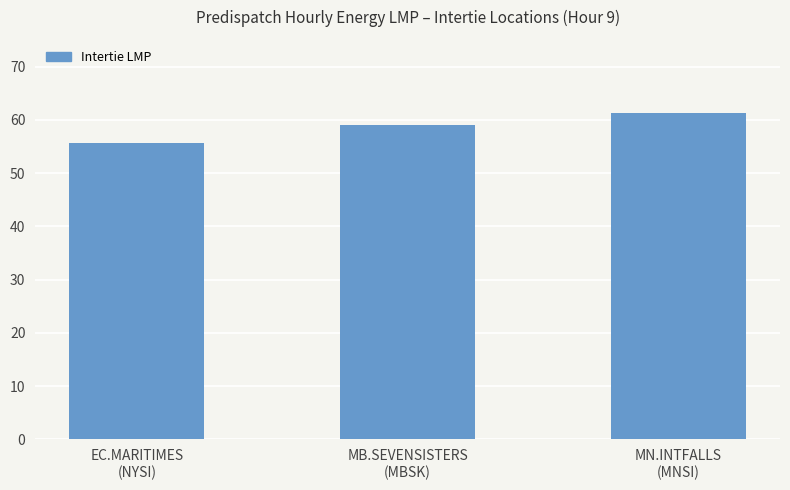

Is it true that the value at MN.INTFALLS
(MNSI) is 86.3?

False